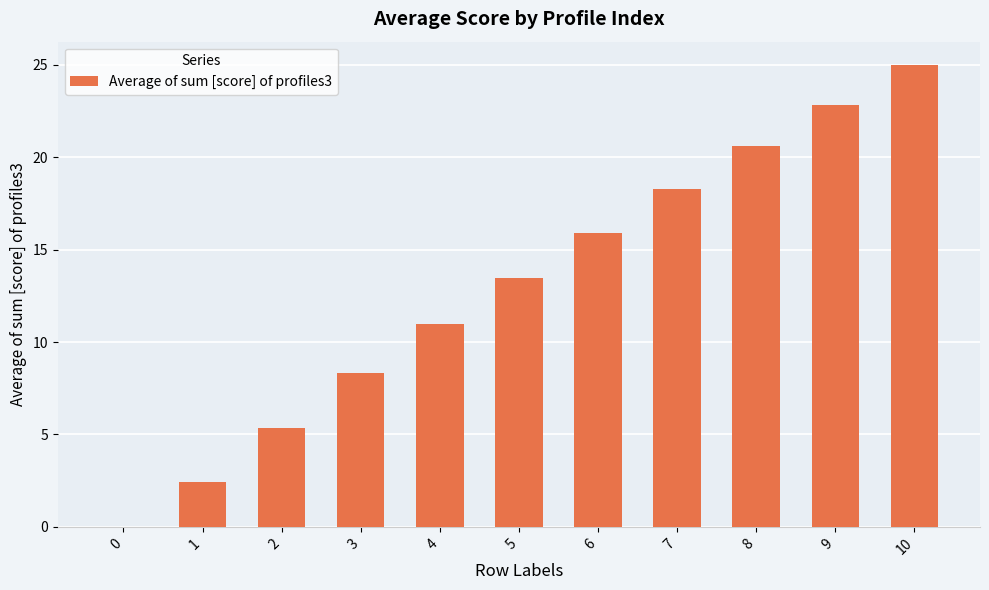

At which category does the chart reach its peak across all series?

10